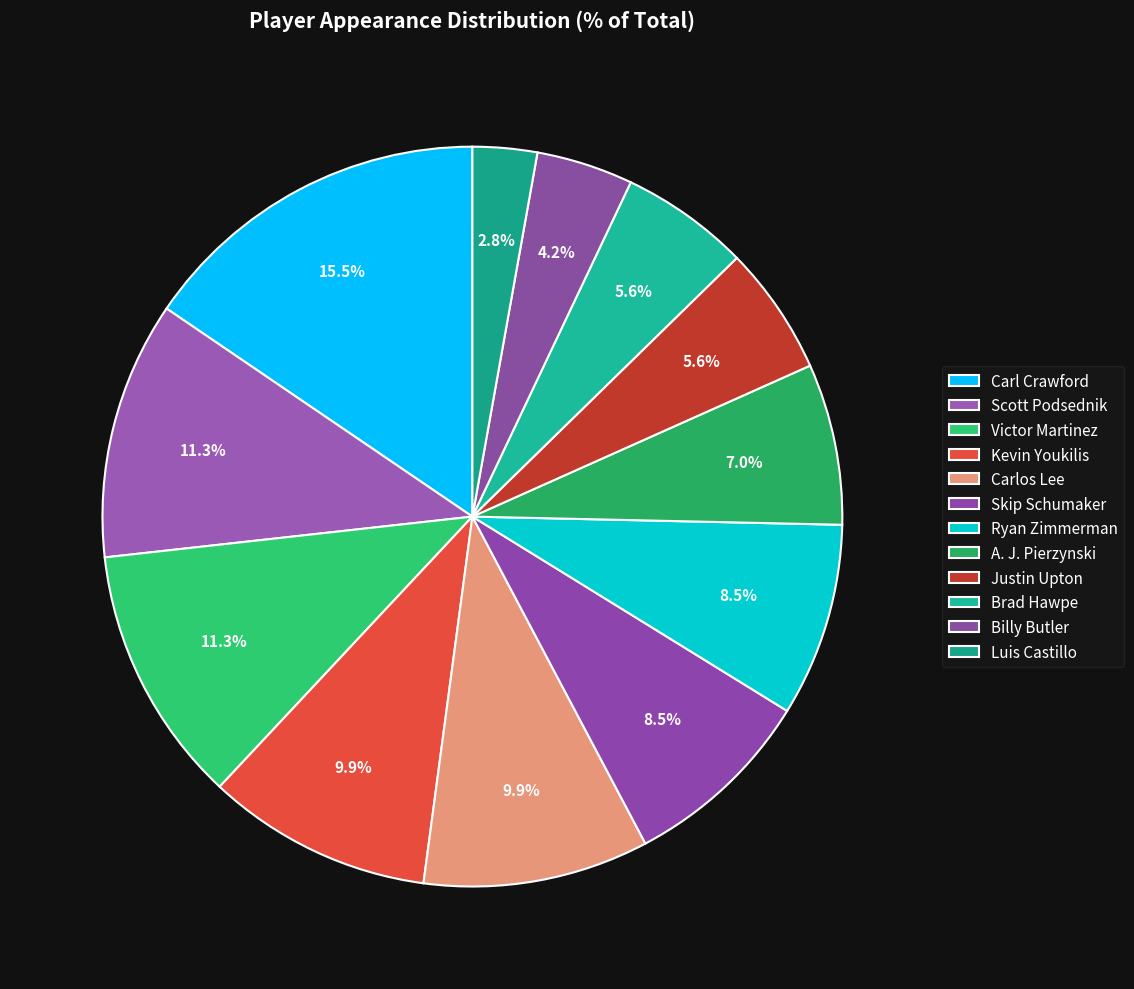

How many segments does this pie chart have?

12